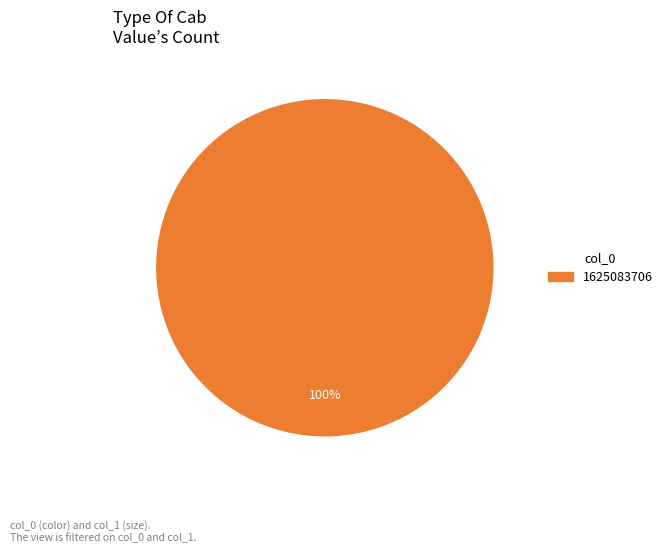

Is there a majority slice in this chart?

Yes